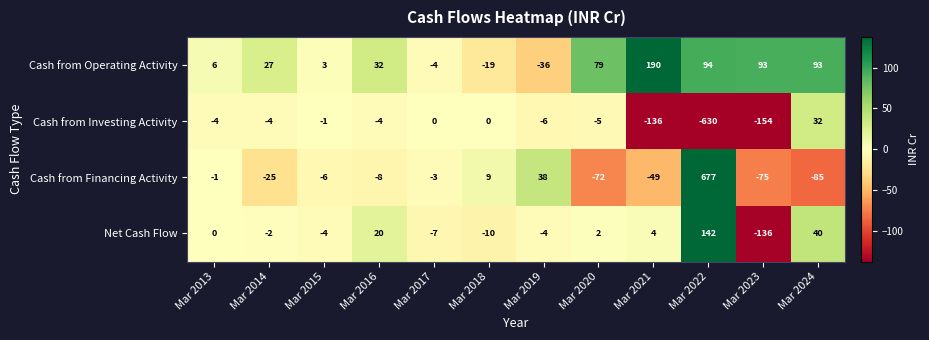

True or false: Net Cash Flow has a value of -136 at Mar 2023.

True